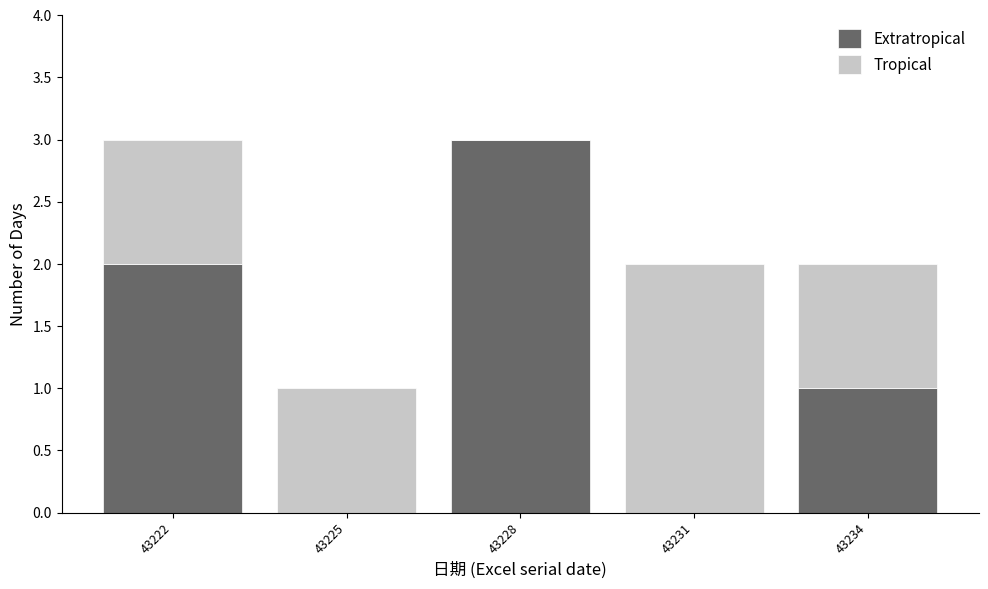

Reading left to right, transcribe this chart: for each stacked bar, give the range it covers on the x-axis and its total height. The values are not printed on the chart, so give them approximately, as read against the axis.

43220.5 to 43223.5: 3
43223.5 to 43226.5: 1
43226.5 to 43229.5: 3
43229.5 to 43232.5: 2
43232.5 to 43235.5: 2